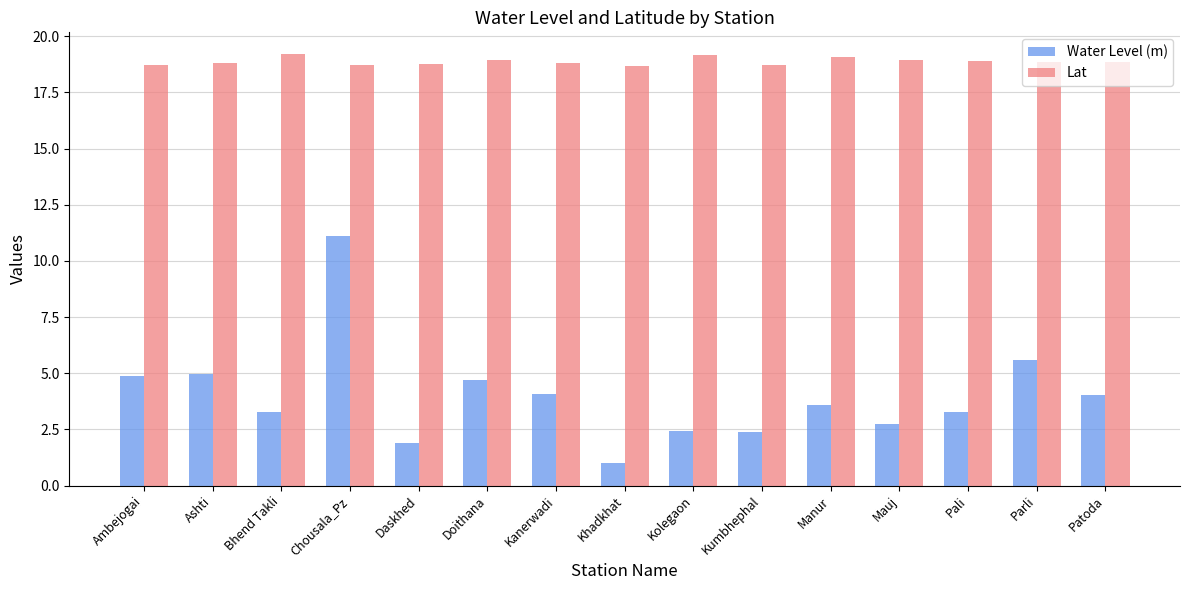

What is the average value of the Lat series?

18.9